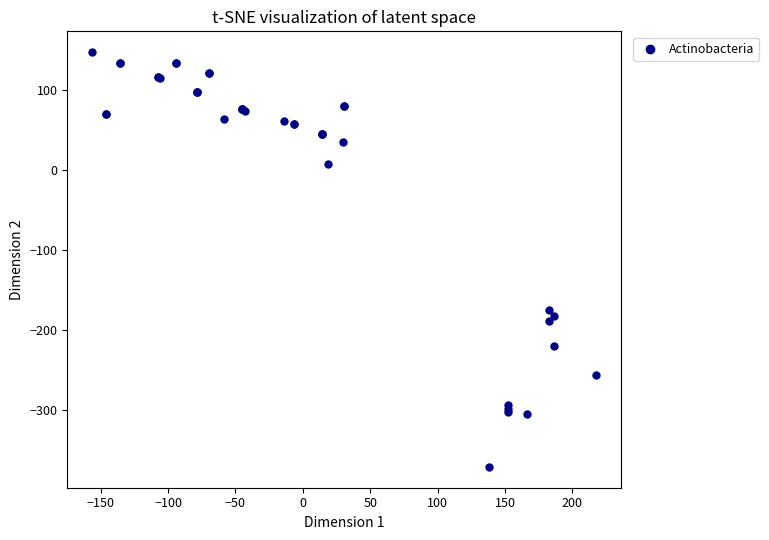

What Y value in the scatter plot is closest to -111?

-174.3